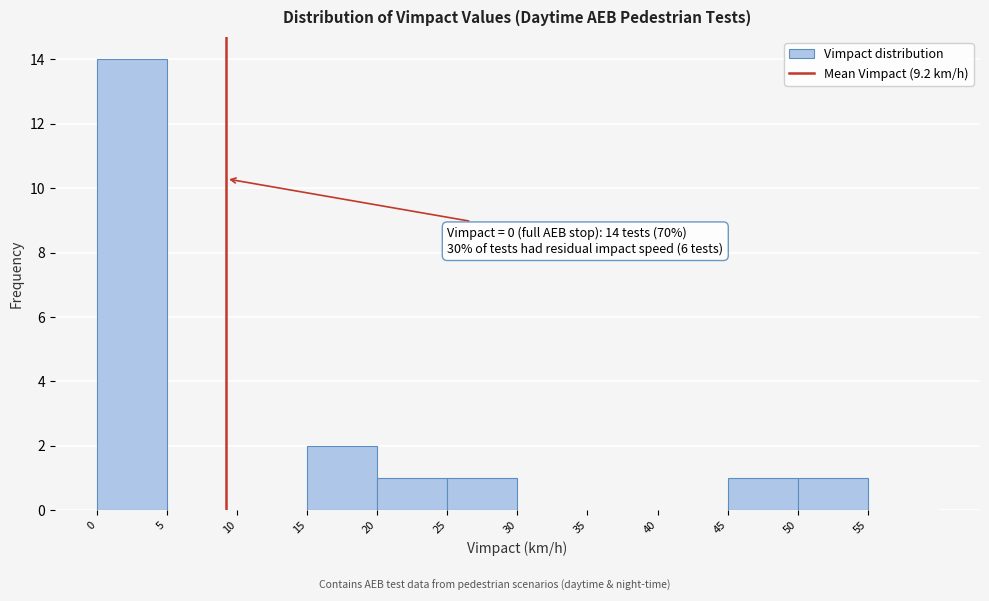

Which range on the x-axis has the tallest bar?

0 to 5